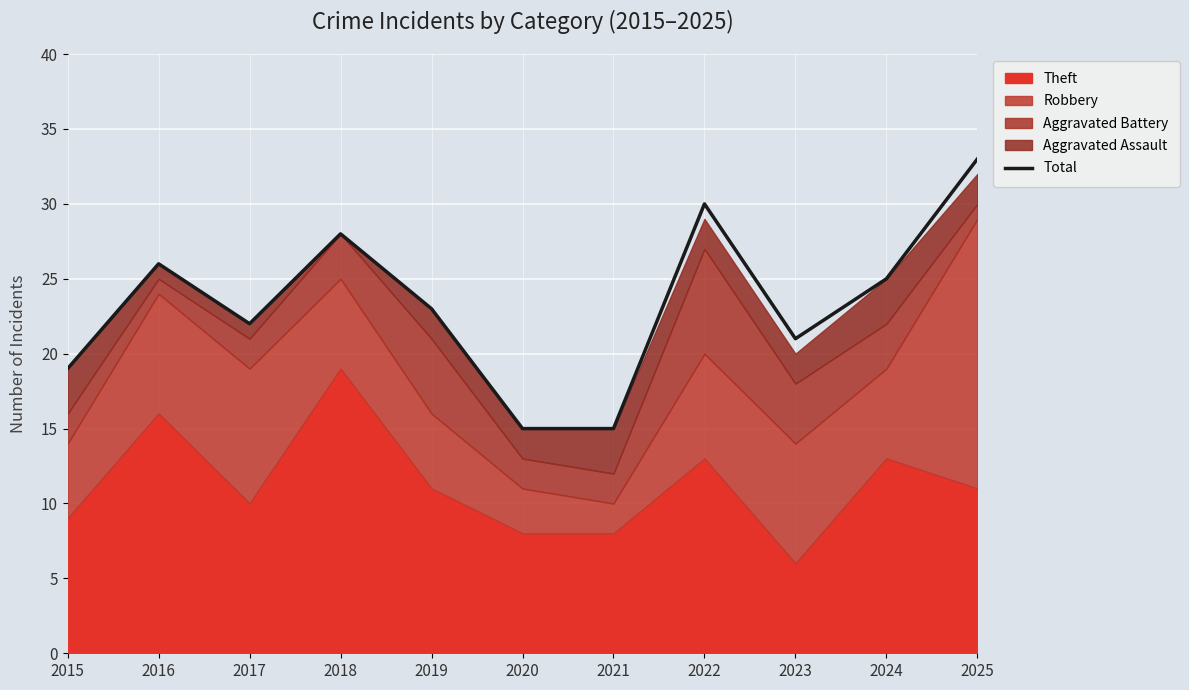

What is the smallest value displayed?

15